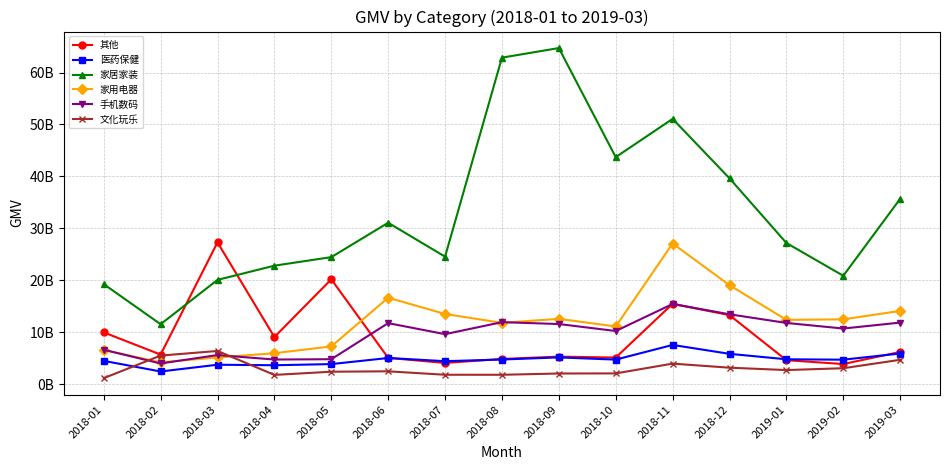

What is the label of the 13th point from the left?

2019-01